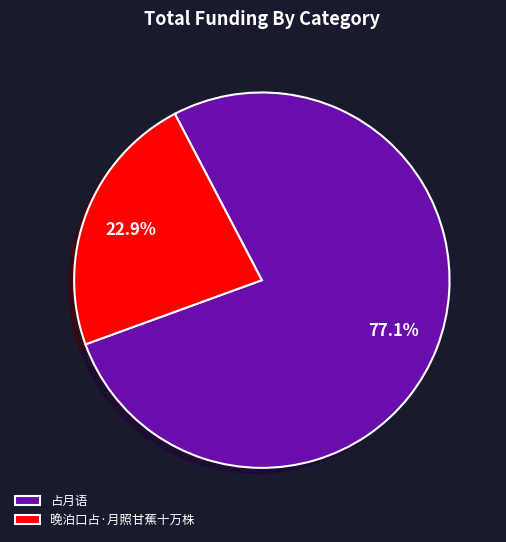

To the nearest percent, what portion does 晚泊口占·月照甘蕉十万株 represent?

23%